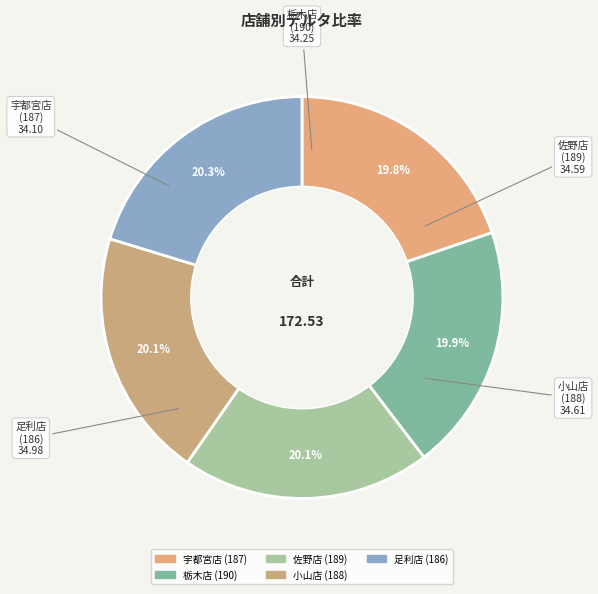

Rank the categories by value from highest to lowest.

足利店
(186), 小山店
(188), 佐野店
(189), 栃木店
(190), 宇都宮店
(187)